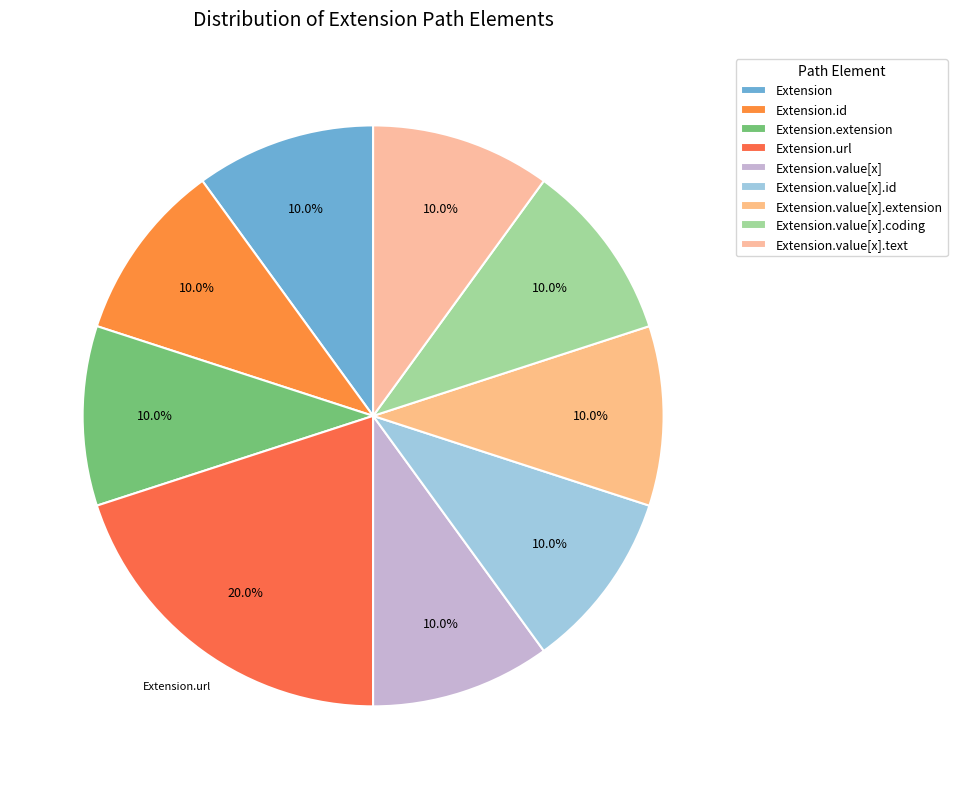

To the nearest percent, what is the average slice percentage?

11%